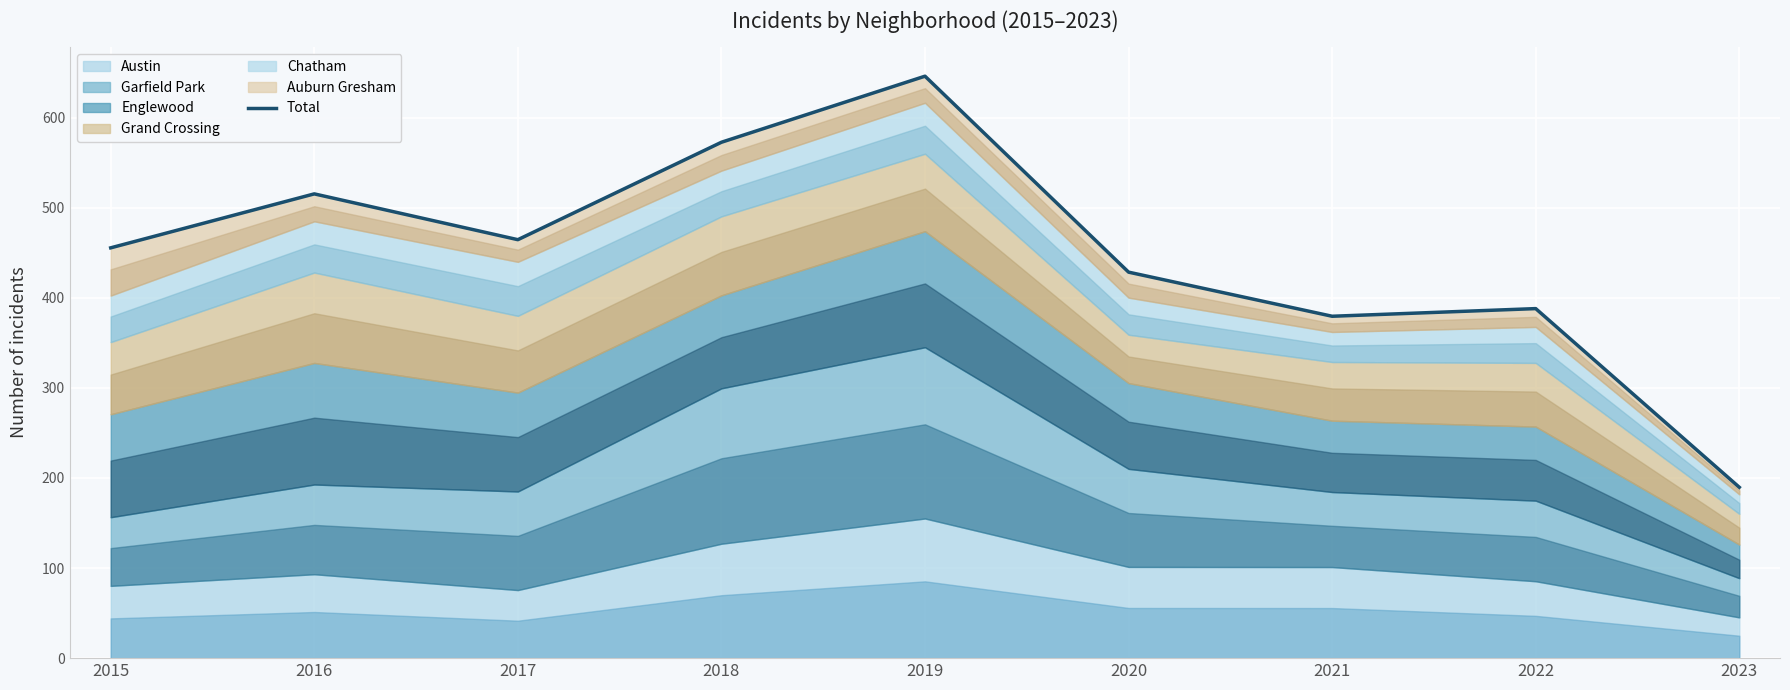

What is the change in value from 2016 to 2017?

-50.8